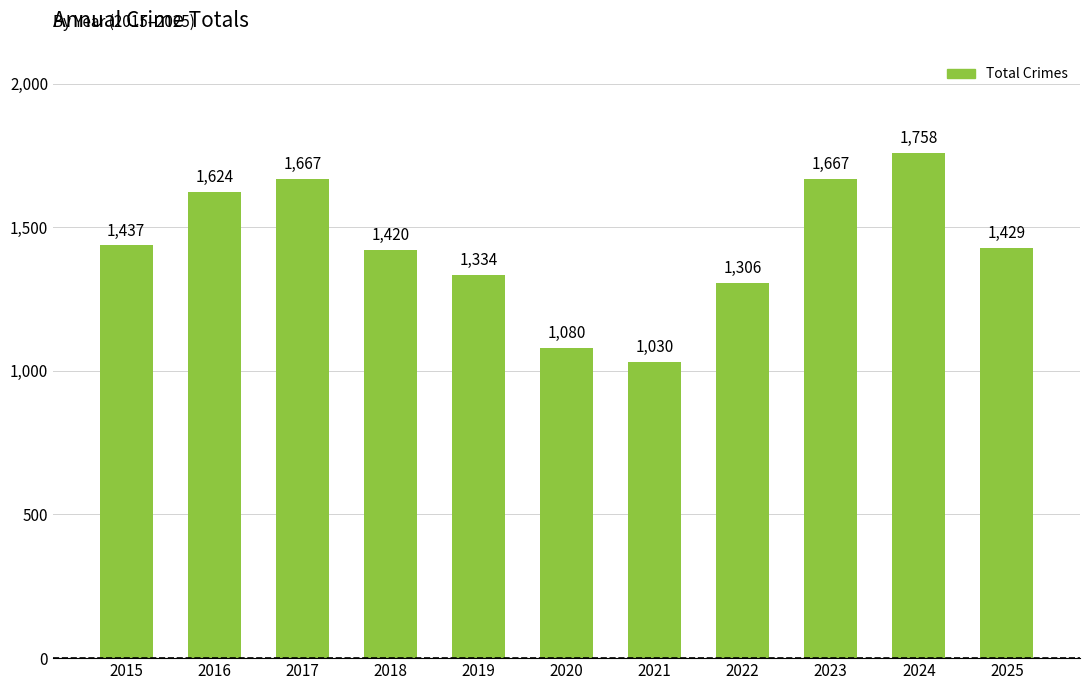

The chart shows a value of 2542 at 2015. True or false?

False